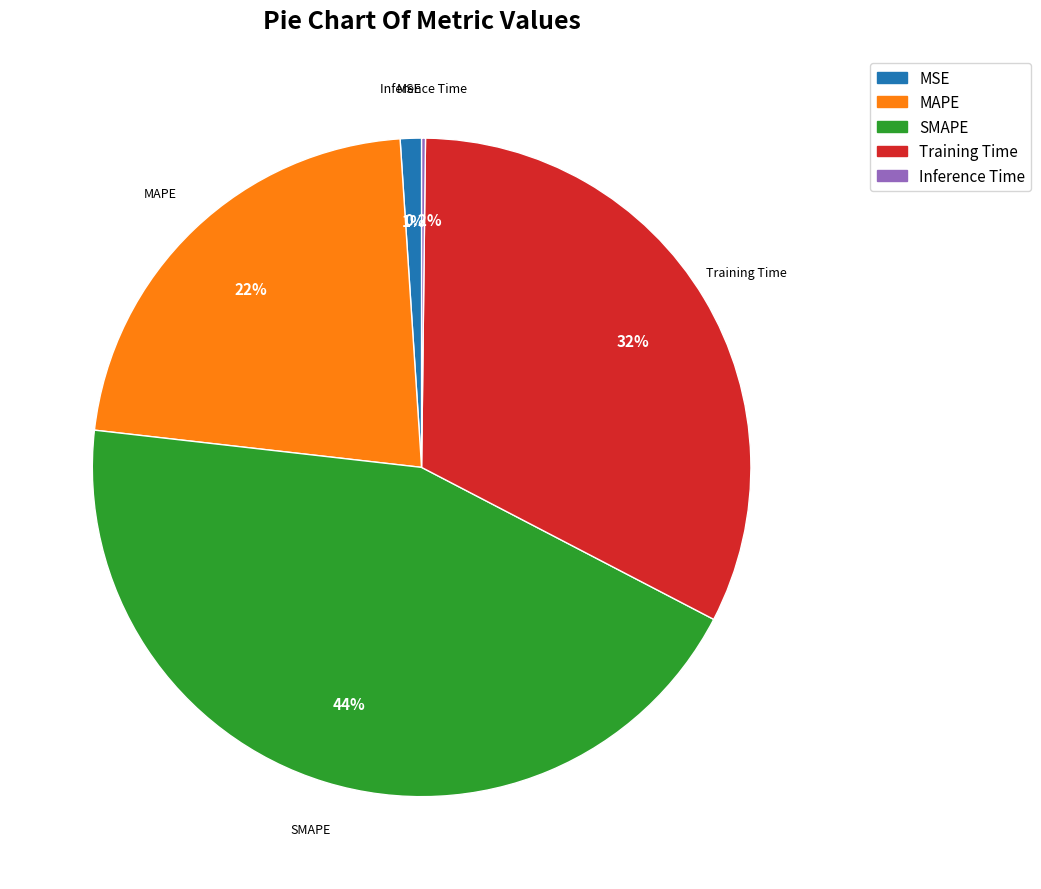

Which category has the biggest portion of the pie?

SMAPE